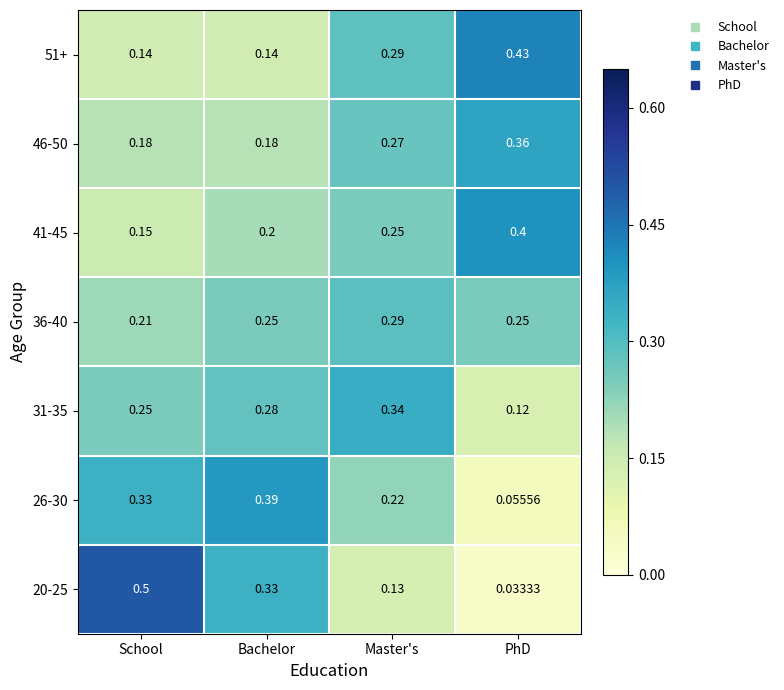

At which category is the sum across all series the highest?

Master's